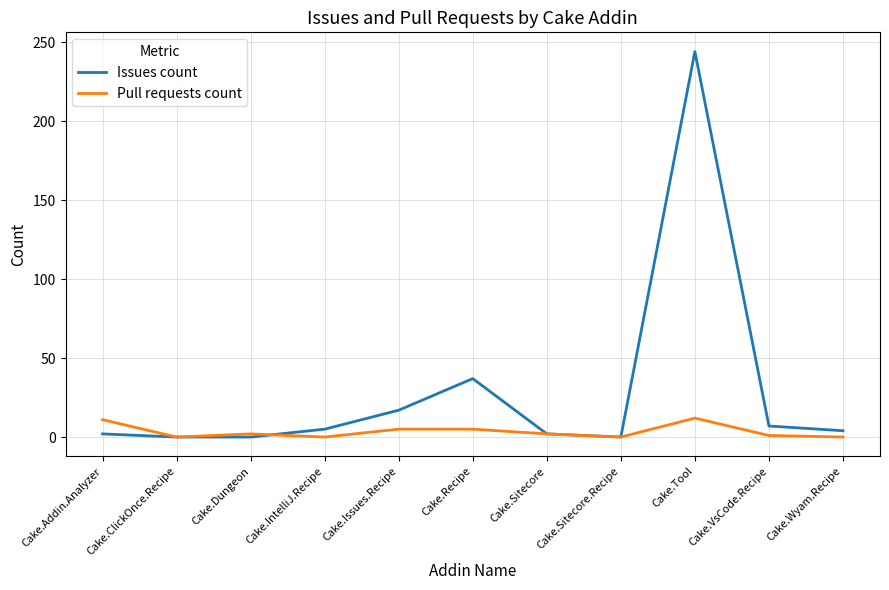

Which series has the largest total across all categories?

Issues count